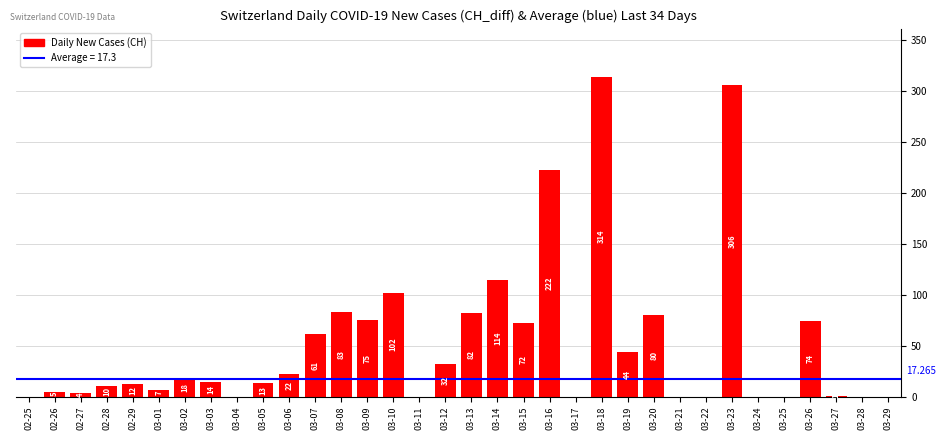

Does the chart contain stacked bars?

No